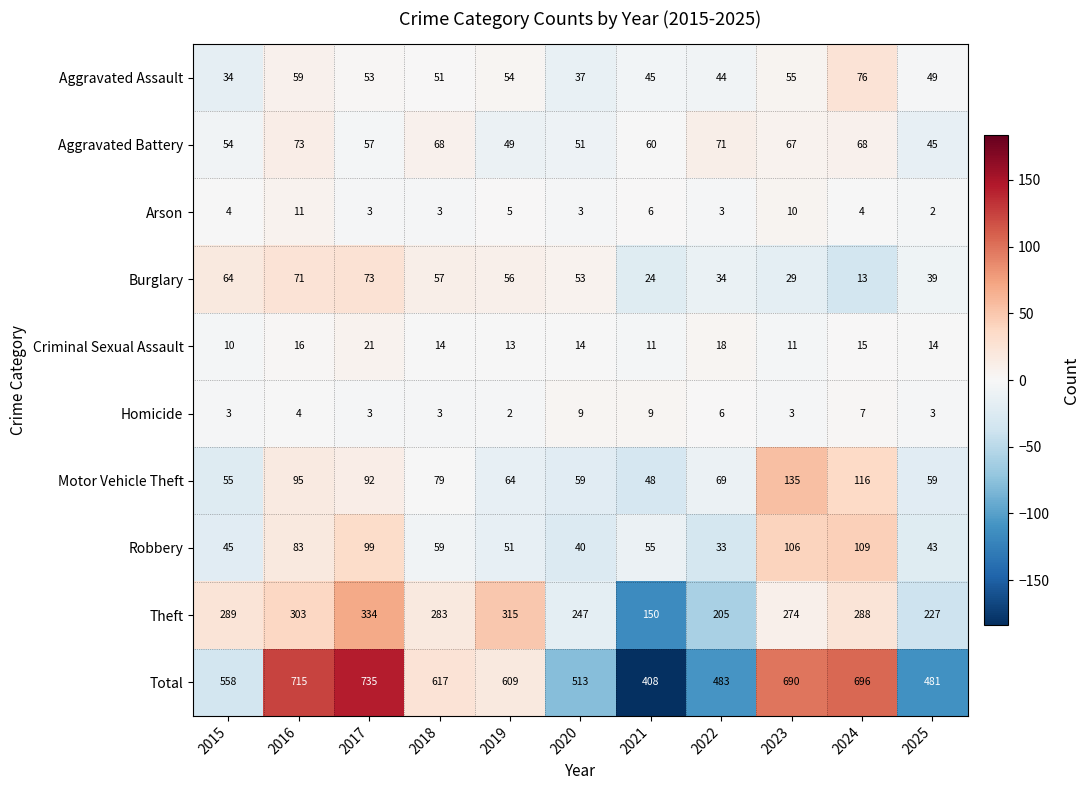

At how many categories does at least one series exceed 18?

11